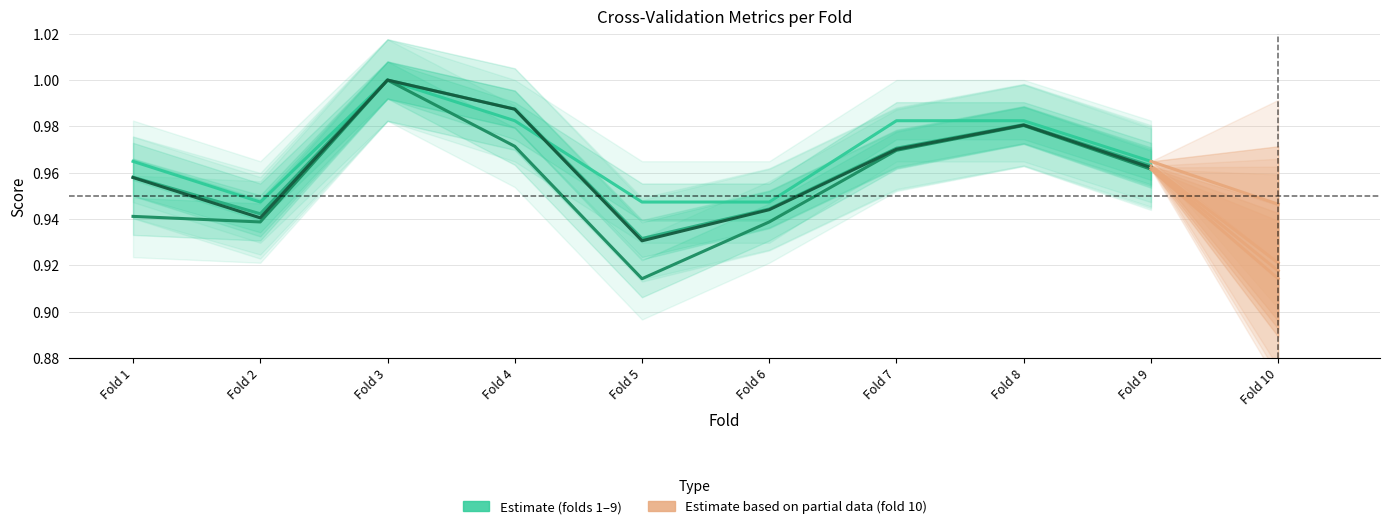

The value of auc at Fold 8 is 0.2. True or false?

False